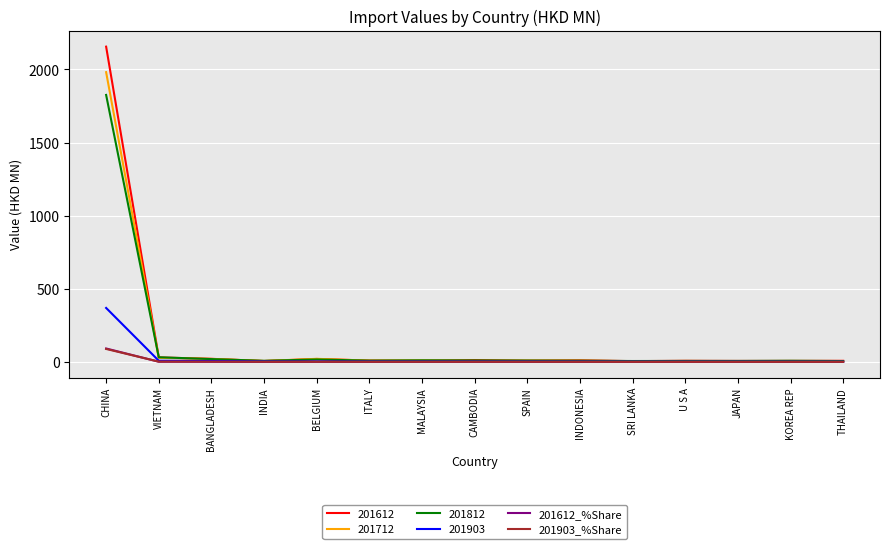

What is the maximum value for 201903_%Share?

88.6